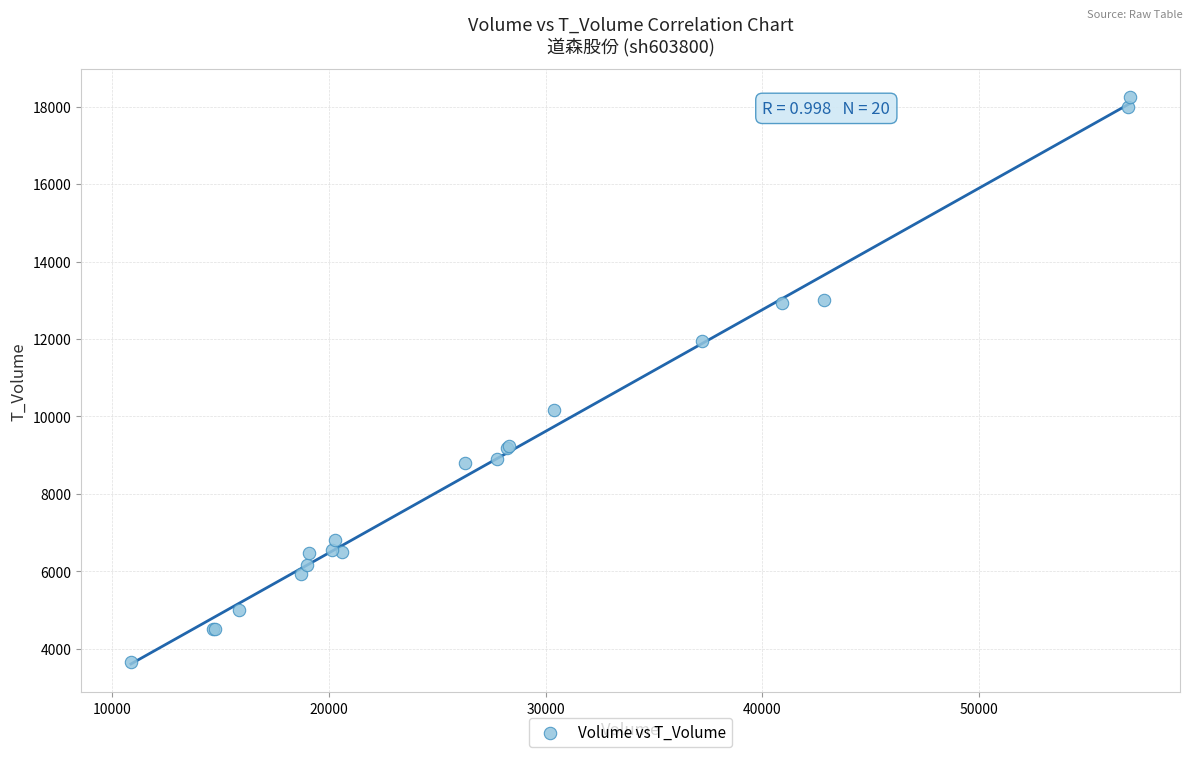

What Y value in the scatter plot is closest to 10949?

10164